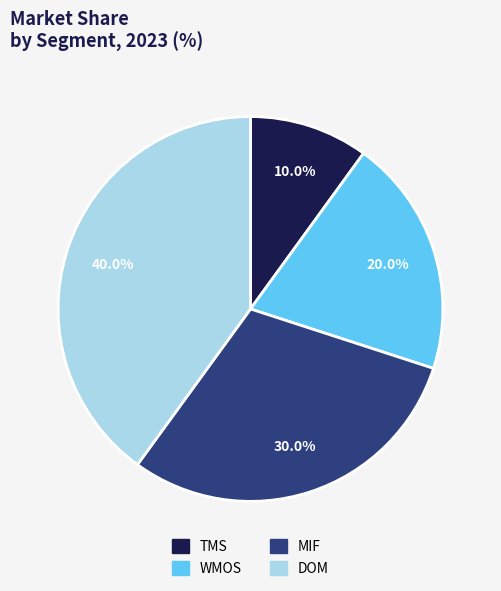

To the nearest percent, what percentage of the pie is TMS?

10%